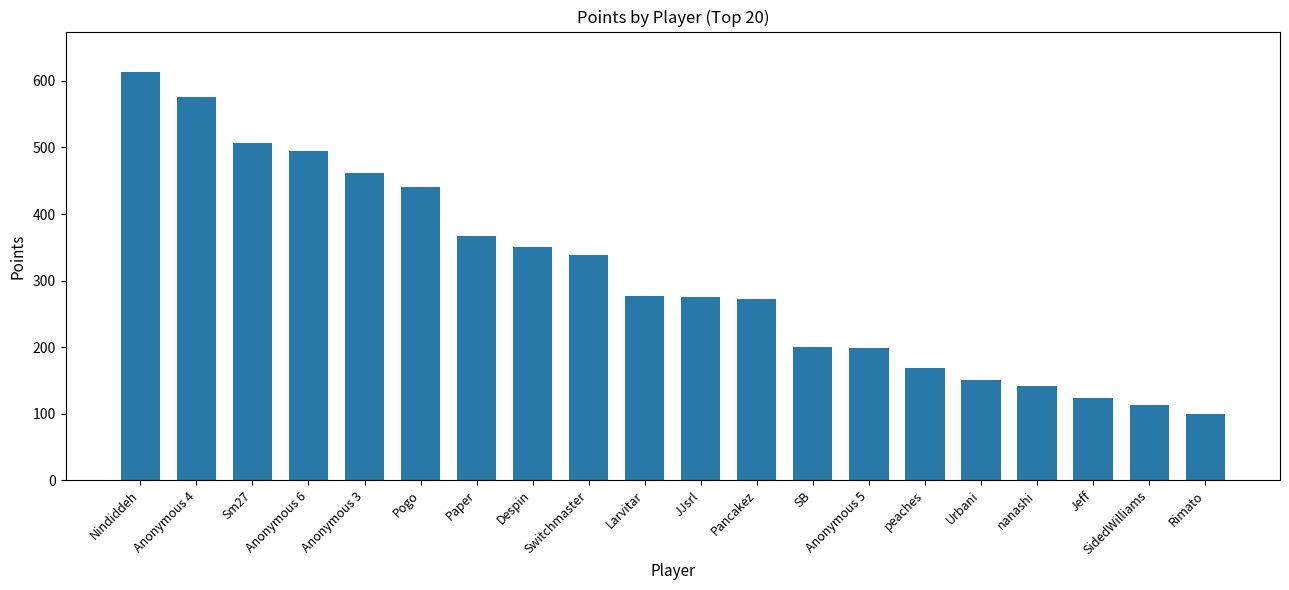

What is the label of the 3rd bar from the left?

Sm27